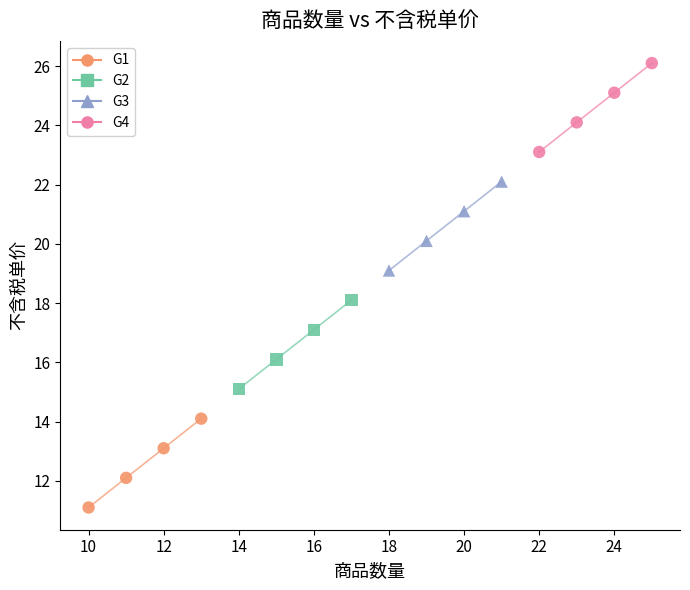

Which series contains the lowest Y value?

G1